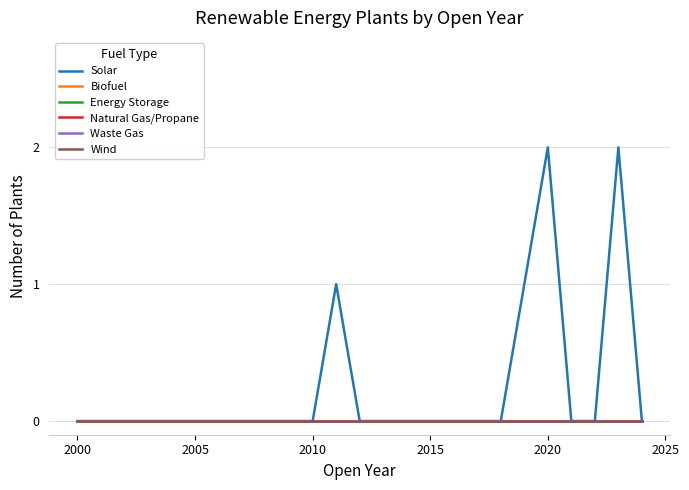

Is this an area chart (filled region under the line)?

No